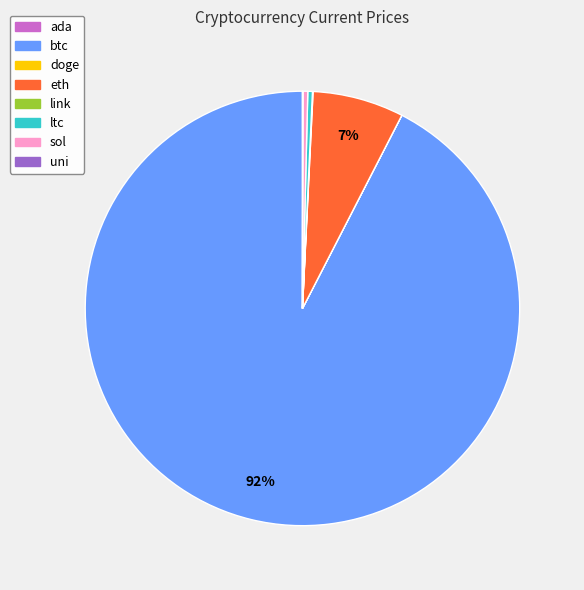

The btc slice represents 87% of the pie. True or false?

False